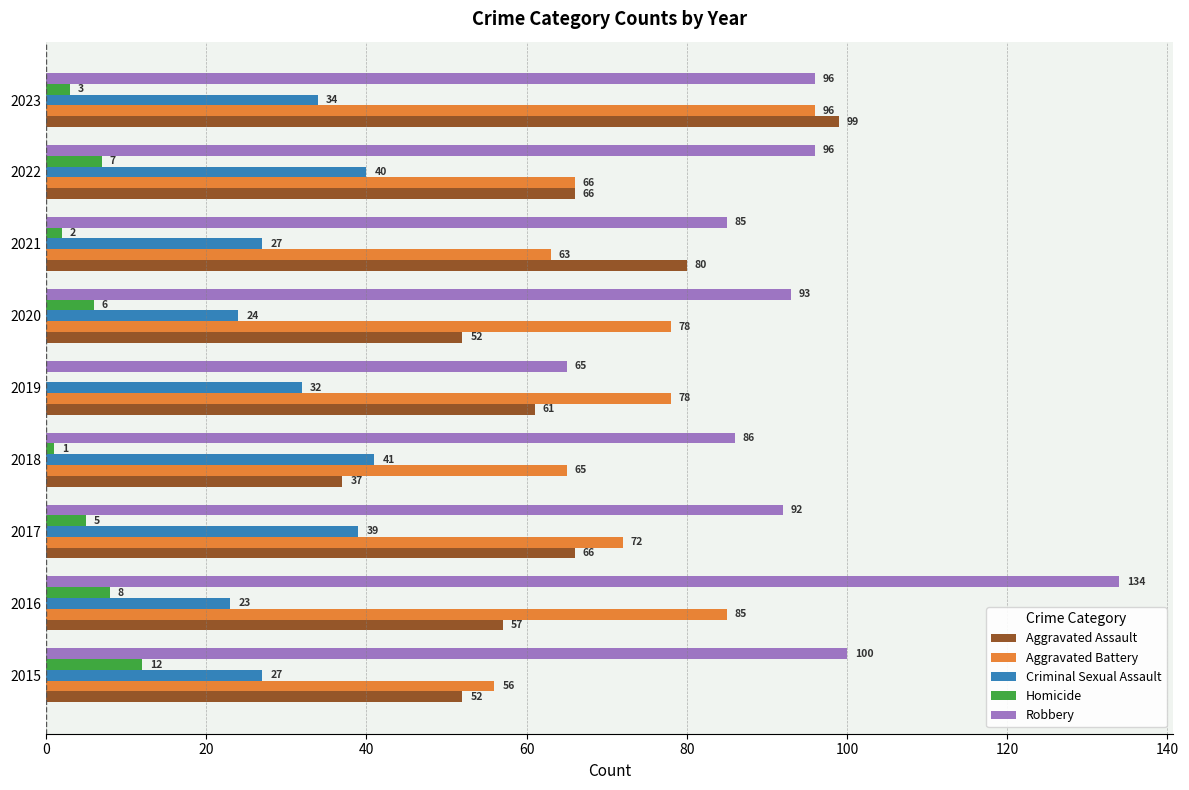

At which category is the sum across all series the highest?

2023